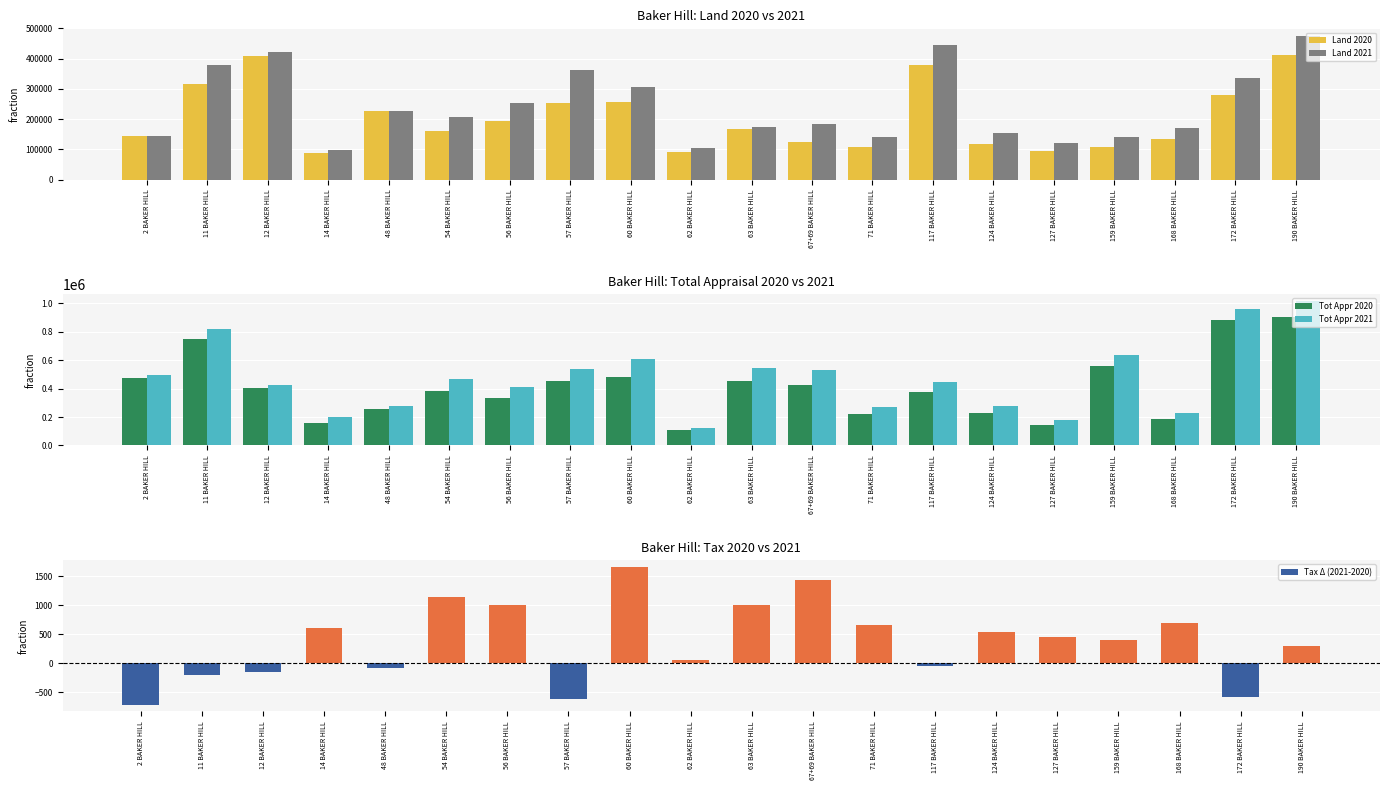

What is the total value across all series at 190 BAKER HILL?

2807092